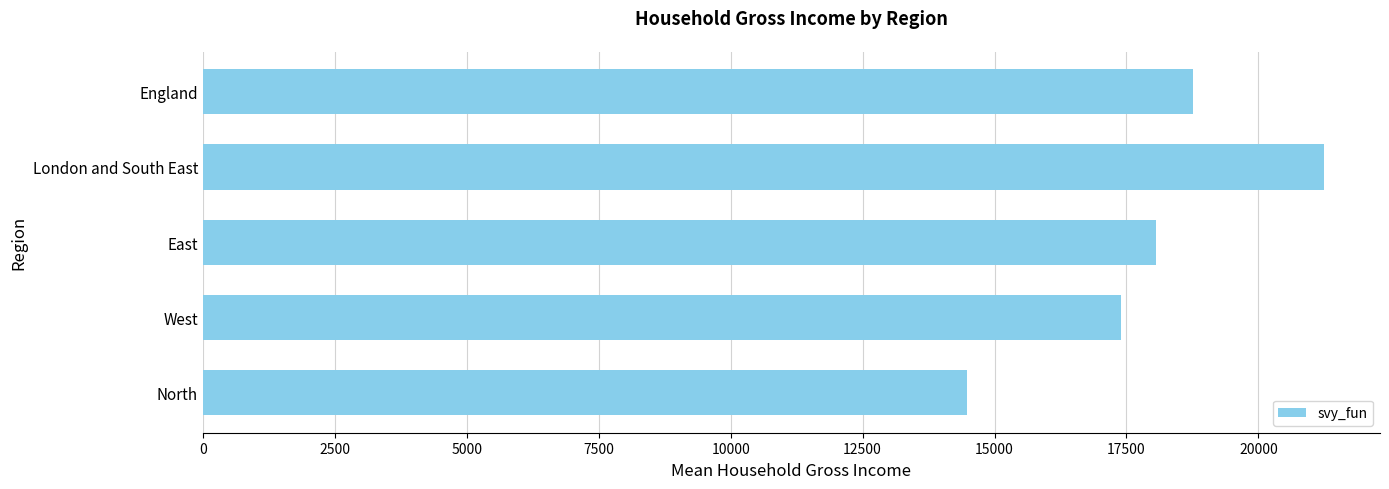

Which has a higher value, East or North?

East